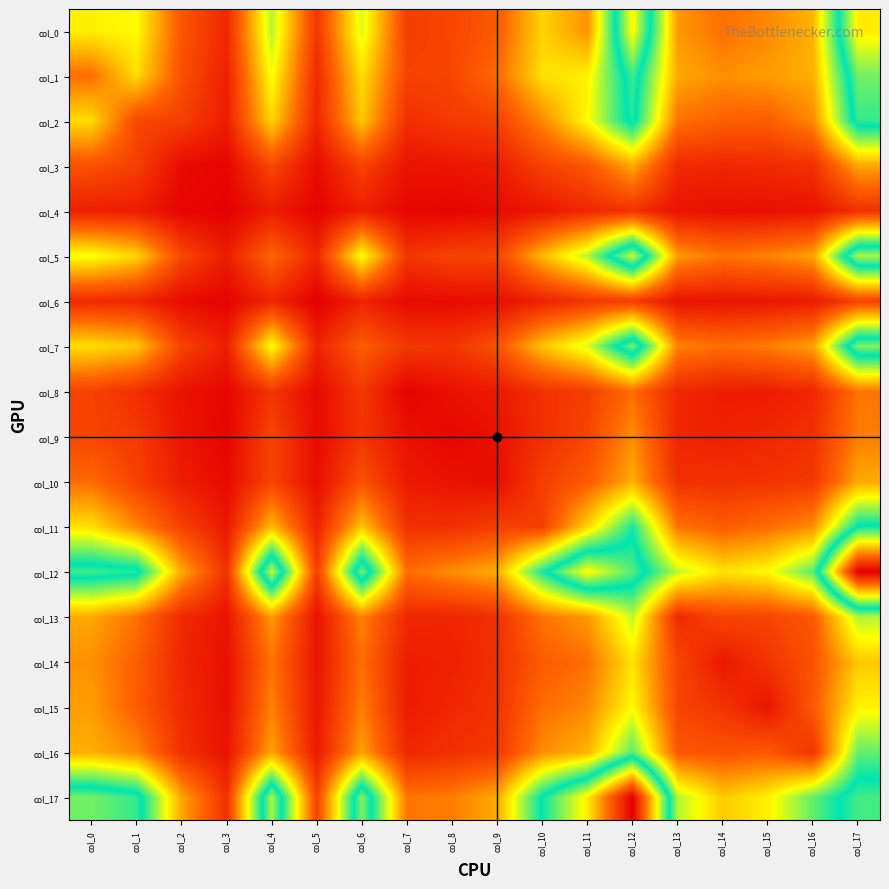

Reading right to left, what are all the values shown in this chart?

col_0: col_17=1046	col_16=390	col_15=318	col_14=277	col_13=344	col_12=1029	col_11=332	col_10=444	col_9=233	col_8=182	col_7=164	col_6=550	col_5=142	col_4=586	col_3=108	col_2=222	col_1=509	col_0=491
col_1: col_17=876	col_16=382	col_15=353	col_14=330	col_13=371	col_12=824	col_11=491	col_10=462	col_9=267	col_8=181	col_7=175	col_6=460	col_5=115	col_4=521	col_3=88	col_2=209	col_1=458	col_0=271
col_2: col_17=815	col_16=320	col_15=238	col_14=245	col_13=280	col_12=796	col_11=509	col_10=318	col_9=170	col_8=155	col_7=125	col_6=422	col_5=103	col_4=445	col_3=83	col_2=166	col_1=187	col_0=458
col_3: col_17=366	col_16=128	col_15=115	col_14=104	col_13=113	col_12=371	col_11=222	col_10=171	col_9=81	col_8=64	col_7=57	col_6=175	col_5=40	col_4=186	col_3=24	col_2=38	col_1=166	col_0=209
col_4: col_17=129	col_16=55	col_15=50	col_14=50	col_13=56	col_12=132	col_11=108	col_10=67	col_9=37	col_8=23	col_7=27	col_6=86	col_5=18	col_4=81	col_3=11	col_2=24	col_1=83	col_0=88
col_5: col_17=932	col_16=361	col_15=307	col_14=284	col_13=348	col_12=961	col_11=586	col_10=400	col_9=179	col_8=177	col_7=140	col_6=516	col_5=104	col_4=256	col_3=81	col_2=186	col_1=445	col_0=521
col_6: col_17=173	col_16=75	col_15=66	col_14=61	col_13=56	col_12=162	col_11=142	col_10=93	col_9=45	col_8=39	col_7=36	col_6=96	col_5=8	col_4=104	col_3=18	col_2=40	col_1=103	col_0=115
col_7: col_17=891	col_16=358	col_15=300	col_14=274	col_13=309	col_12=879	col_11=550	col_10=415	col_9=212	col_8=142	col_7=149	col_6=238	col_5=96	col_4=516	col_3=86	col_2=175	col_1=422	col_0=460
col_8: col_17=286	col_16=106	col_15=80	col_14=83	col_13=107	col_12=271	col_11=164	col_10=132	col_9=72	col_8=54	col_7=19	col_6=149	col_5=36	col_4=140	col_3=27	col_2=57	col_1=125	col_0=175
col_9: col_17=300	col_16=129	col_15=105	col_14=89	col_13=105	col_12=326	col_11=182	col_10=126	col_9=55	col_8=27	col_7=54	col_6=142	col_5=39	col_4=177	col_3=23	col_2=64	col_1=155	col_0=181
col_10: col_17=373	col_16=149	col_15=137	col_14=131	col_13=129	col_12=379	col_11=233	col_10=163	col_9=43	col_8=55	col_7=72	col_6=212	col_5=45	col_4=179	col_3=37	col_2=81	col_1=170	col_0=267
col_11: col_17=774	col_16=325	col_15=271	col_14=234	col_13=284	col_12=739	col_11=444	col_10=166	col_9=163	col_8=126	col_7=132	col_6=415	col_5=93	col_4=400	col_3=67	col_2=171	col_1=318	col_0=462
col_12: col_17=1520	col_16=677	col_15=507	col_14=465	col_13=574	col_12=846	col_11=1029	col_10=739	col_9=379	col_8=326	col_7=271	col_6=879	col_5=162	col_4=961	col_3=132	col_2=371	col_1=796	col_0=824
col_13: col_17=588	col_16=226	col_15=181	col_14=183	col_13=113	col_12=574	col_11=344	col_10=284	col_9=129	col_8=105	col_7=107	col_6=309	col_5=56	col_4=348	col_3=56	col_2=113	col_1=280	col_0=371
col_14: col_17=425	col_16=214	col_15=136	col_14=68	col_13=183	col_12=465	col_11=277	col_10=234	col_9=131	col_8=89	col_7=83	col_6=274	col_5=61	col_4=284	col_3=50	col_2=104	col_1=245	col_0=330
col_15: col_17=492	col_16=228	col_15=64	col_14=136	col_13=181	col_12=507	col_11=318	col_10=271	col_9=137	col_8=105	col_7=80	col_6=300	col_5=66	col_4=307	col_3=50	col_2=115	col_1=238	col_0=353
col_16: col_17=666	col_16=137	col_15=228	col_14=214	col_13=226	col_12=677	col_11=390	col_10=325	col_9=149	col_8=129	col_7=106	col_6=358	col_5=75	col_4=361	col_3=55	col_2=128	col_1=320	col_0=382
col_17: col_17=830	col_16=666	col_15=492	col_14=425	col_13=588	col_12=1520	col_11=1046	col_10=774	col_9=373	col_8=300	col_7=286	col_6=891	col_5=173	col_4=932	col_3=129	col_2=366	col_1=815	col_0=876